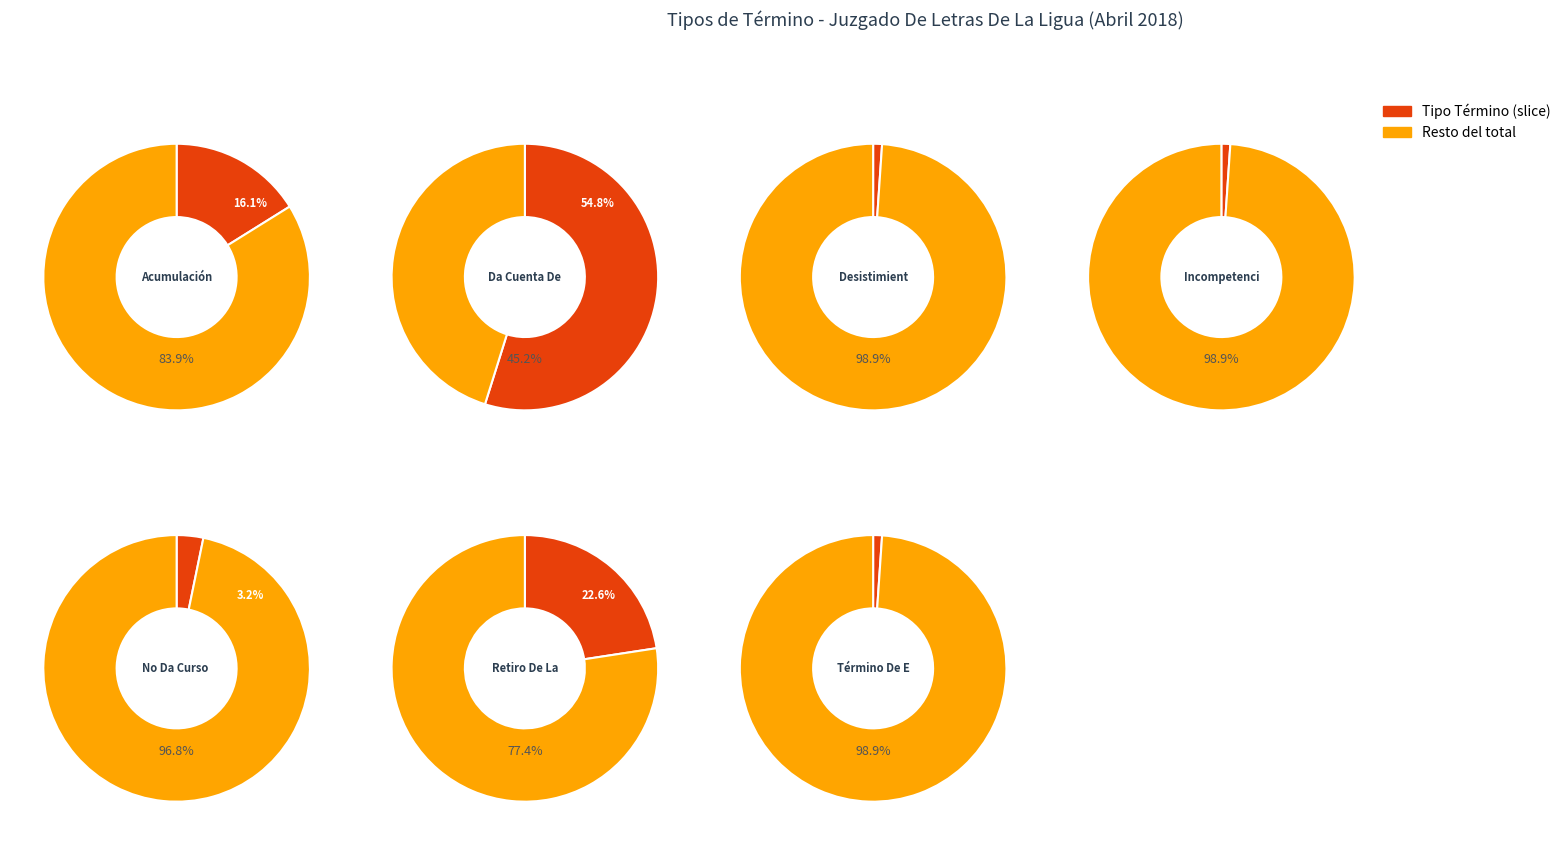

What percentage is the Acumulación slice, to the nearest percent?

16%